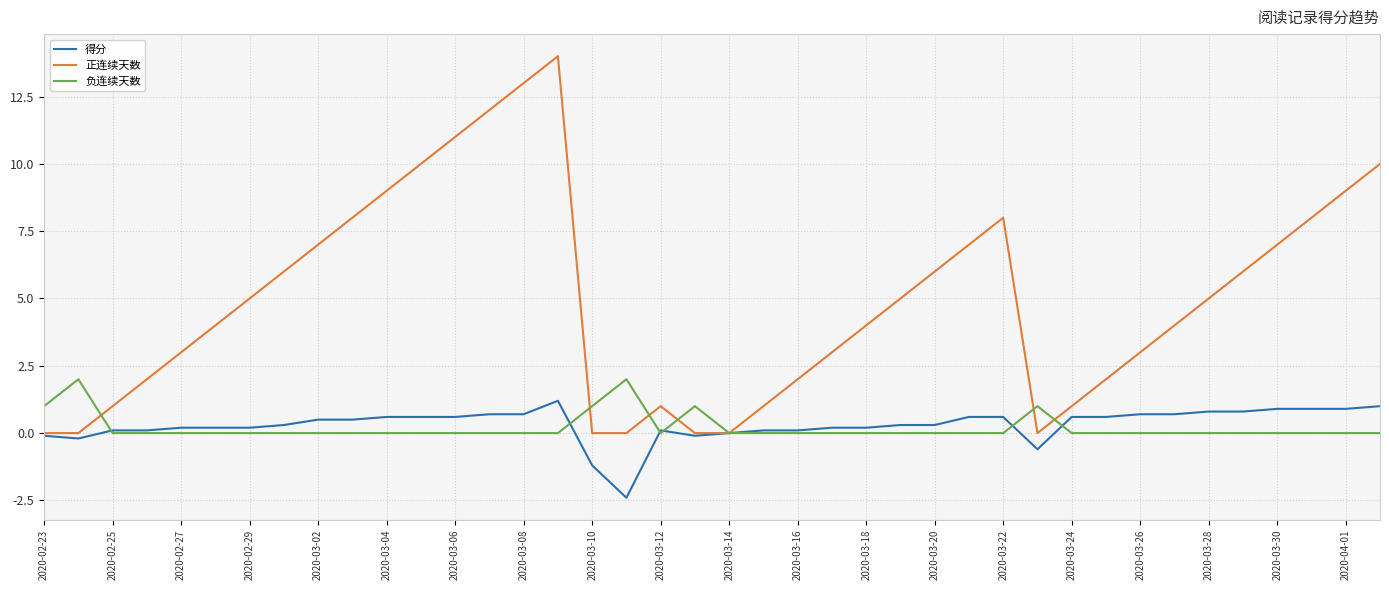

What is the maximum value shown in the chart?

14.0